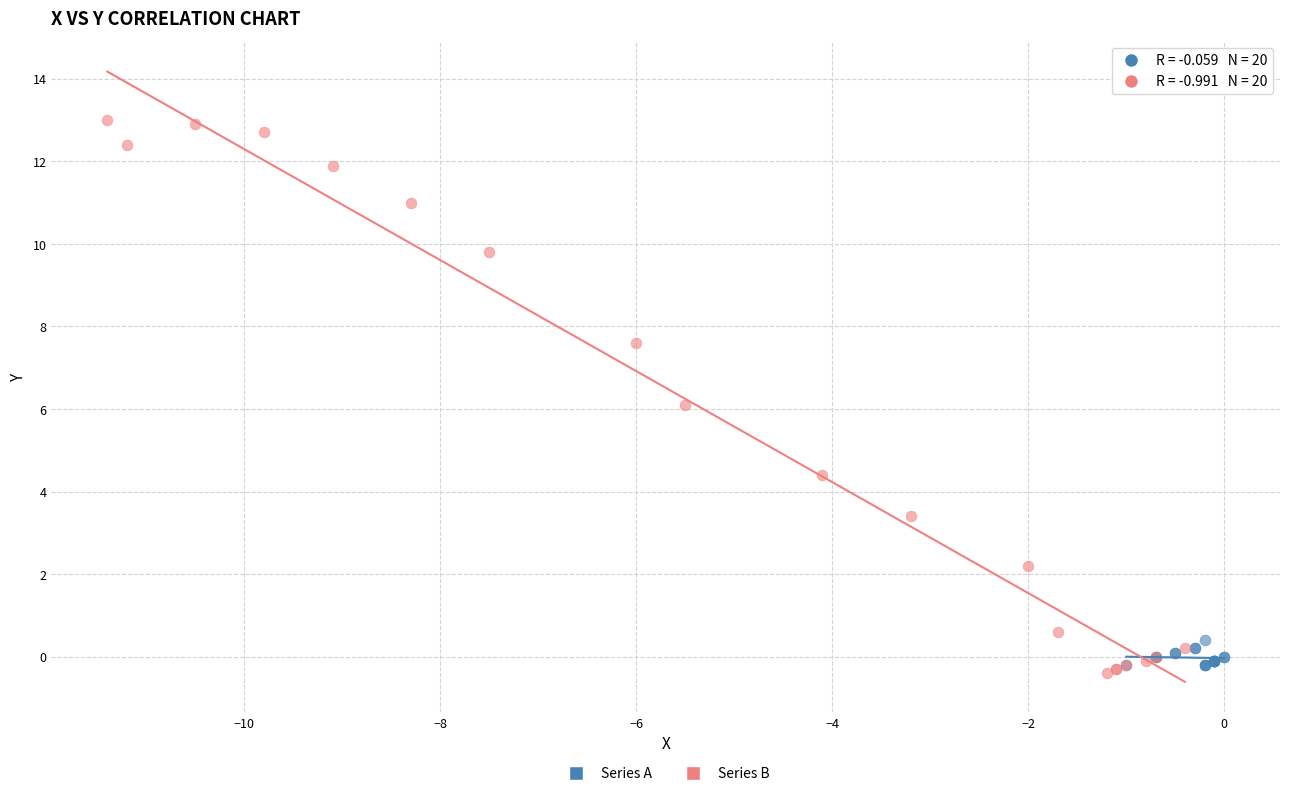

Which series has the largest Y range (max minus min)?

Series B